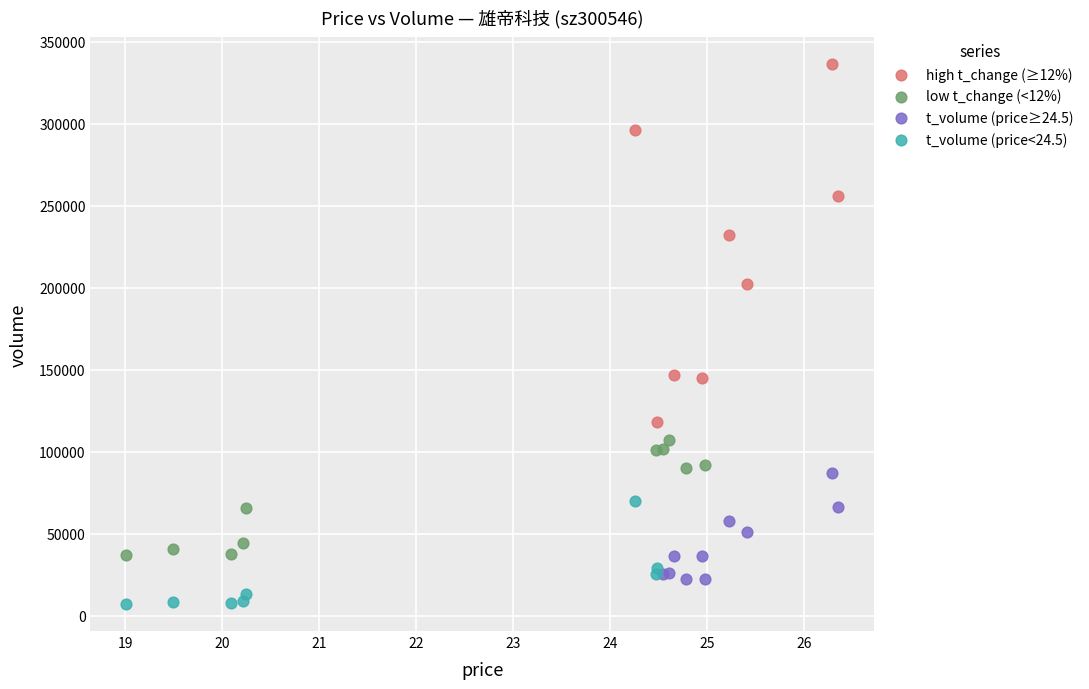

Which series reaches the maximum Y coordinate?

high t_change (≥12%)